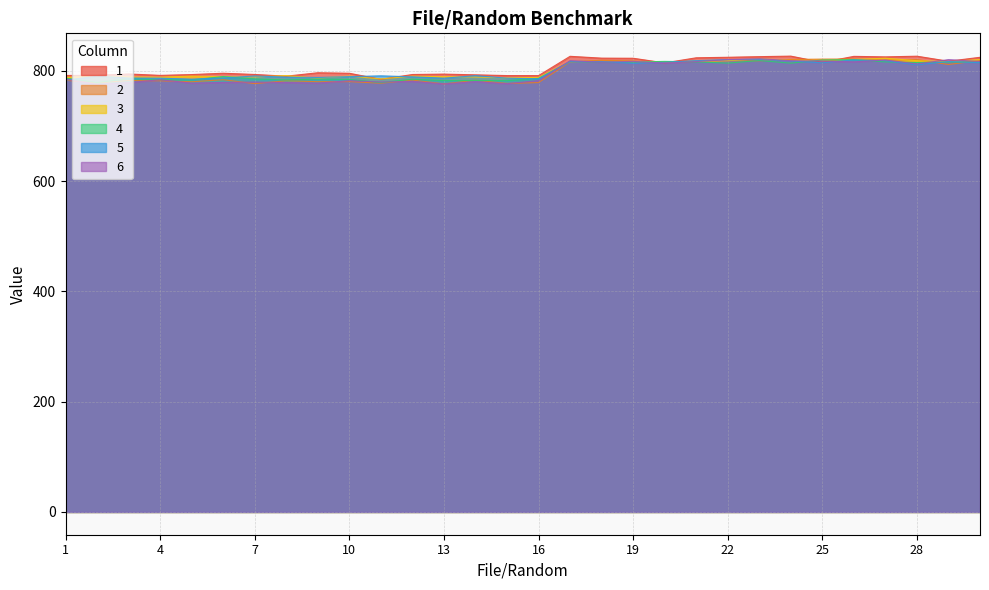

What is the difference between the 4 values at 6 and 27?

26.5